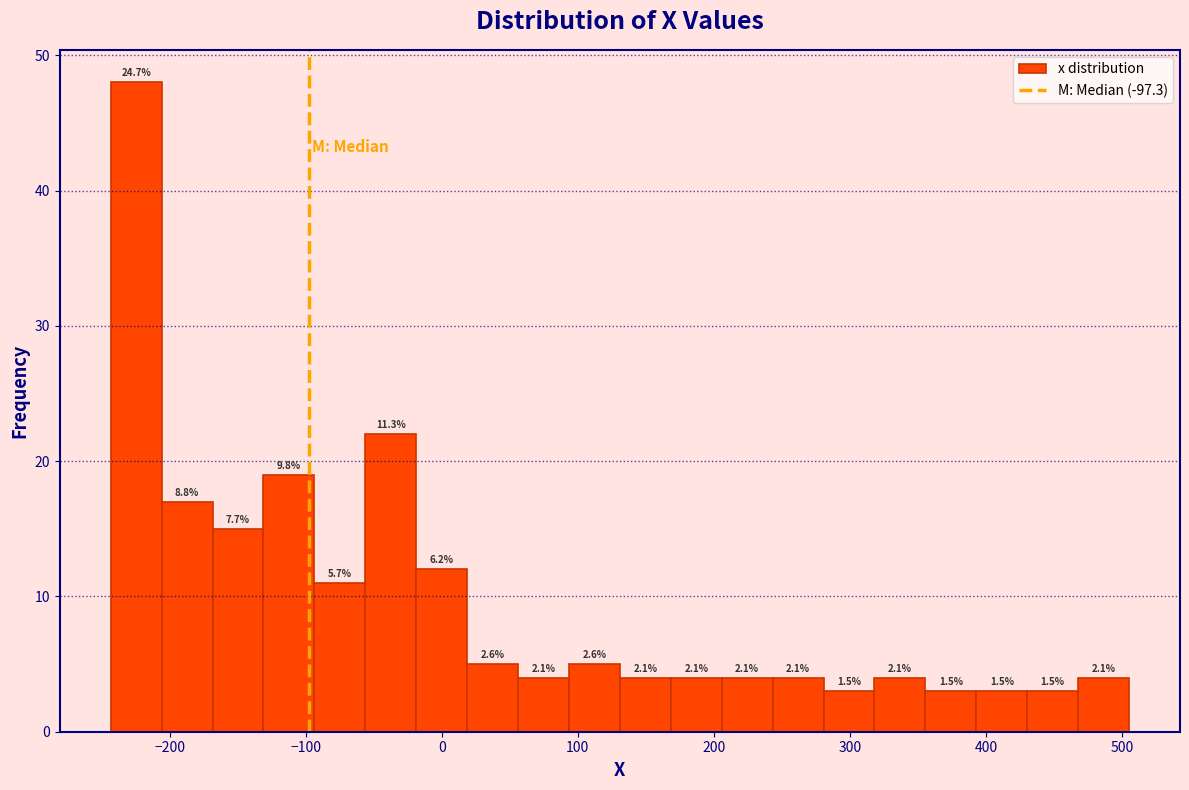

Around what value on the x-axis is the tallest bar? Give the approximate position of its centre, as read against the axis.

-220